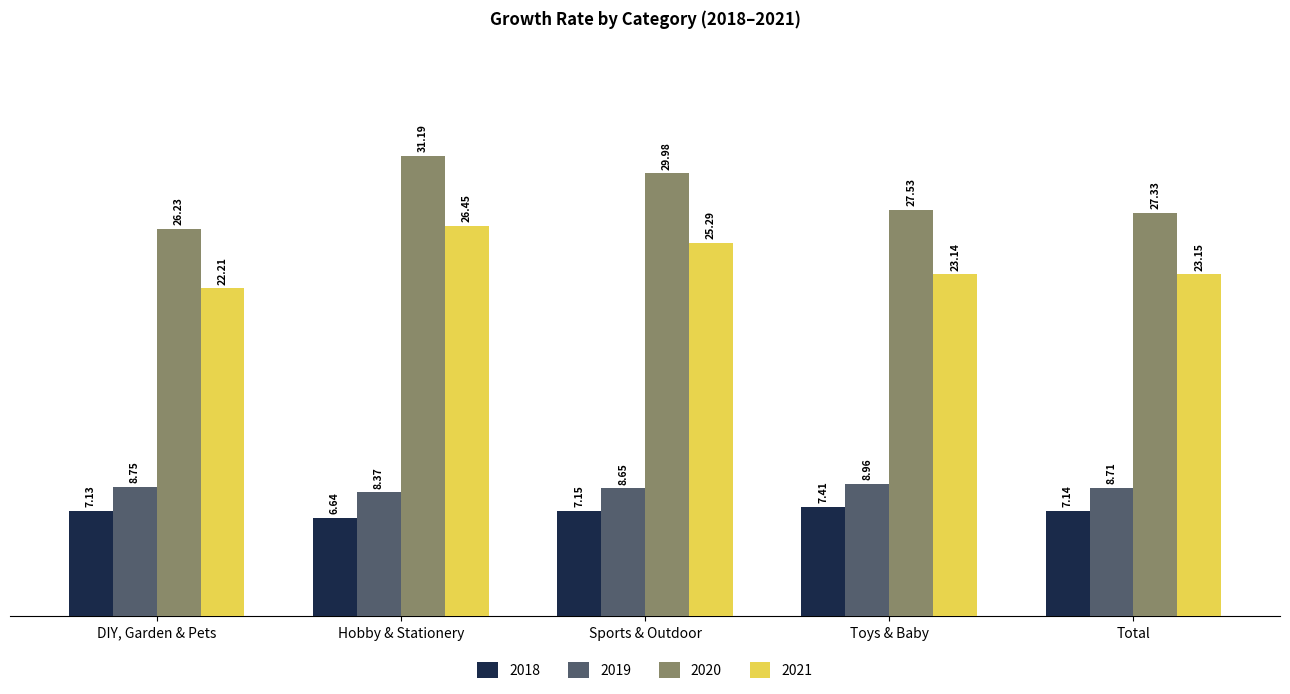

What is the sum of all 2019 values?

43.4